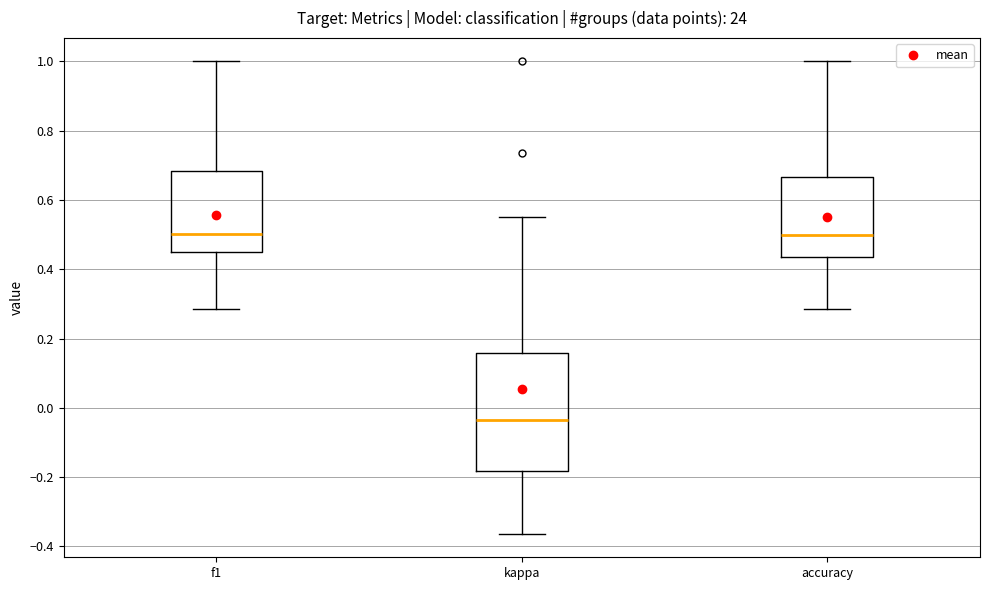

Reading left to right, transcribe this box plot: for each box, give where its median line is, the range the box spans, and where its two whiskers end, as read against the y-axis. The values are not printed on the chart, so give them approximately, as read against the axis.

f1: median 0.50, box 0.46 to 0.68, whiskers 0.28 to 1.00
kappa: median -0.04, box -0.18 to 0.16, whiskers -0.36 to 0.56
accuracy: median 0.50, box 0.44 to 0.66, whiskers 0.28 to 1.00